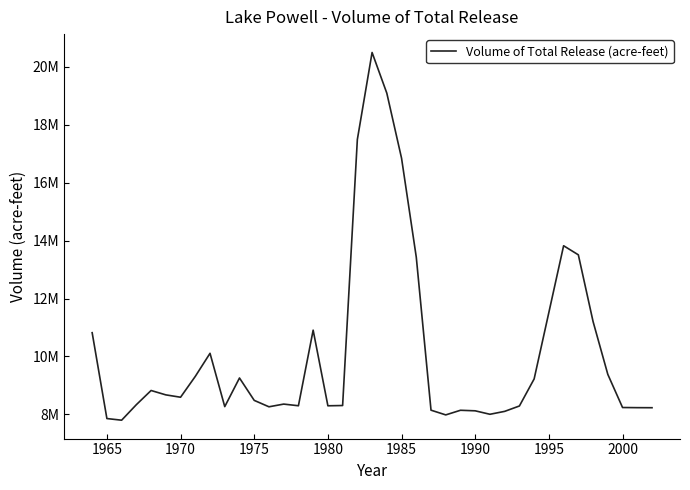

How many data points are less than 8482036?

19